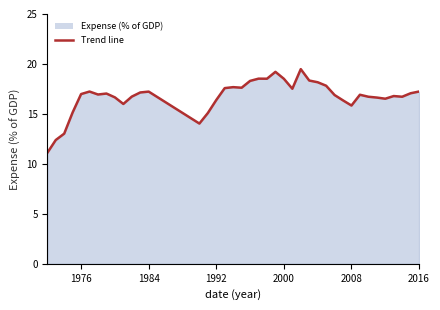

What is the difference between the maximum and minimum values?

8.4